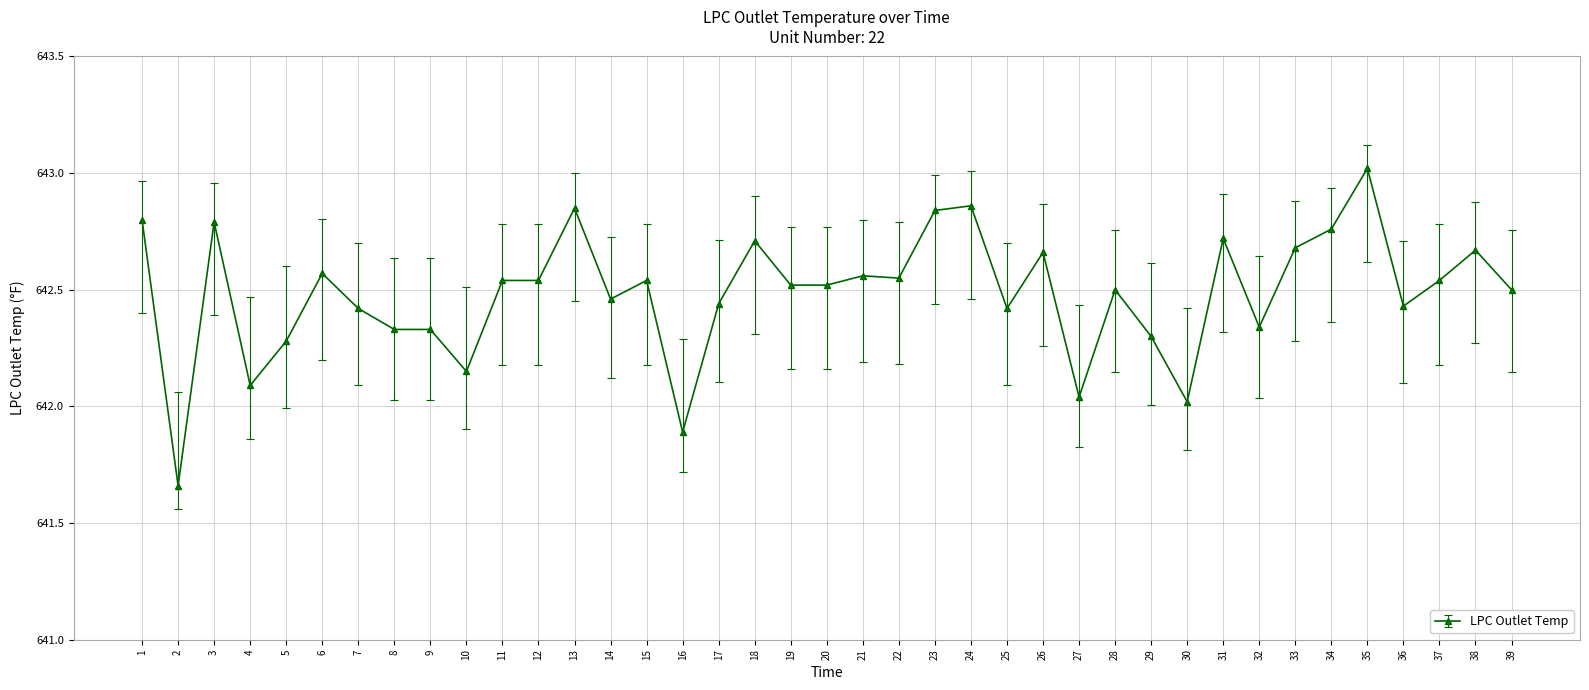

What is the ratio of the value at 35 to the value at 20?

1.0